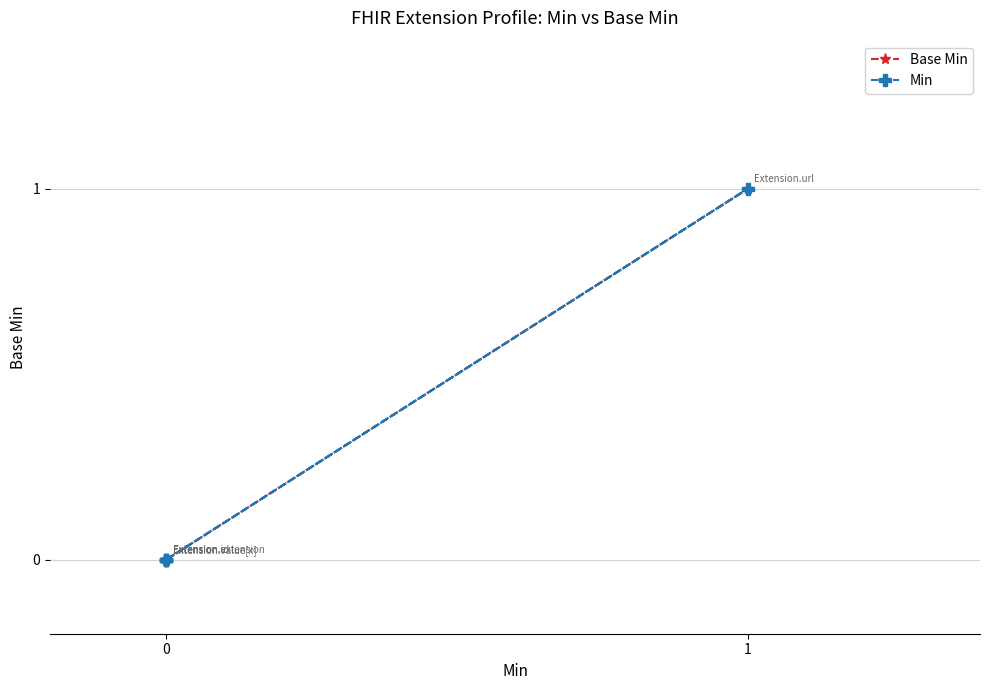

How many Base Min values are between 0 and 1?

5